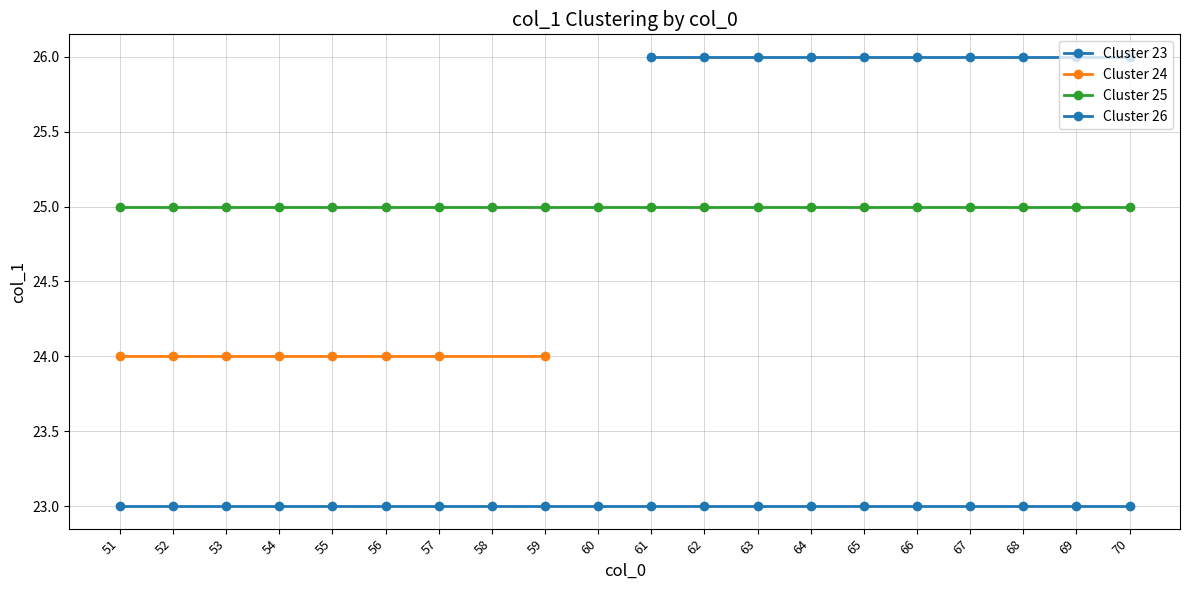

What is the average value of the Cluster 24 series?

24